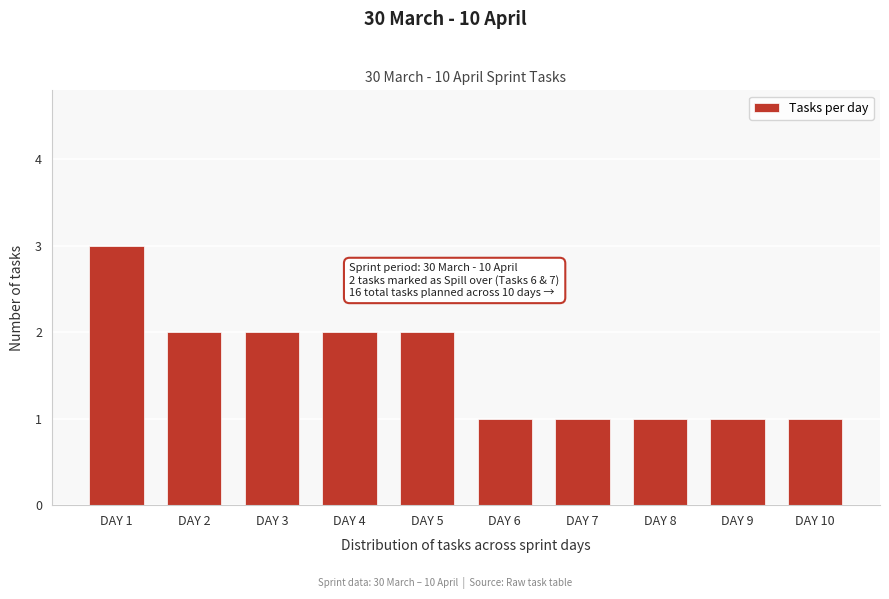

Reading left to right, transcribe all the data shown in this chart.

DAY 1=3	DAY 2=2	DAY 3=2	DAY 4=2	DAY 5=2	DAY 6=1	DAY 7=1	DAY 8=1	DAY 9=1	DAY 10=1